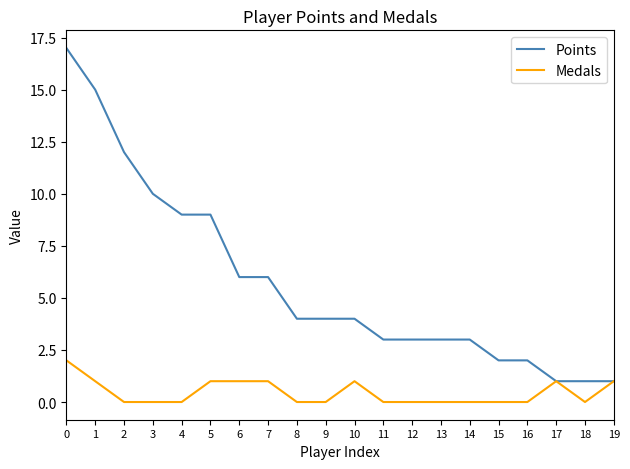

Which series has the largest total across all categories?

Points